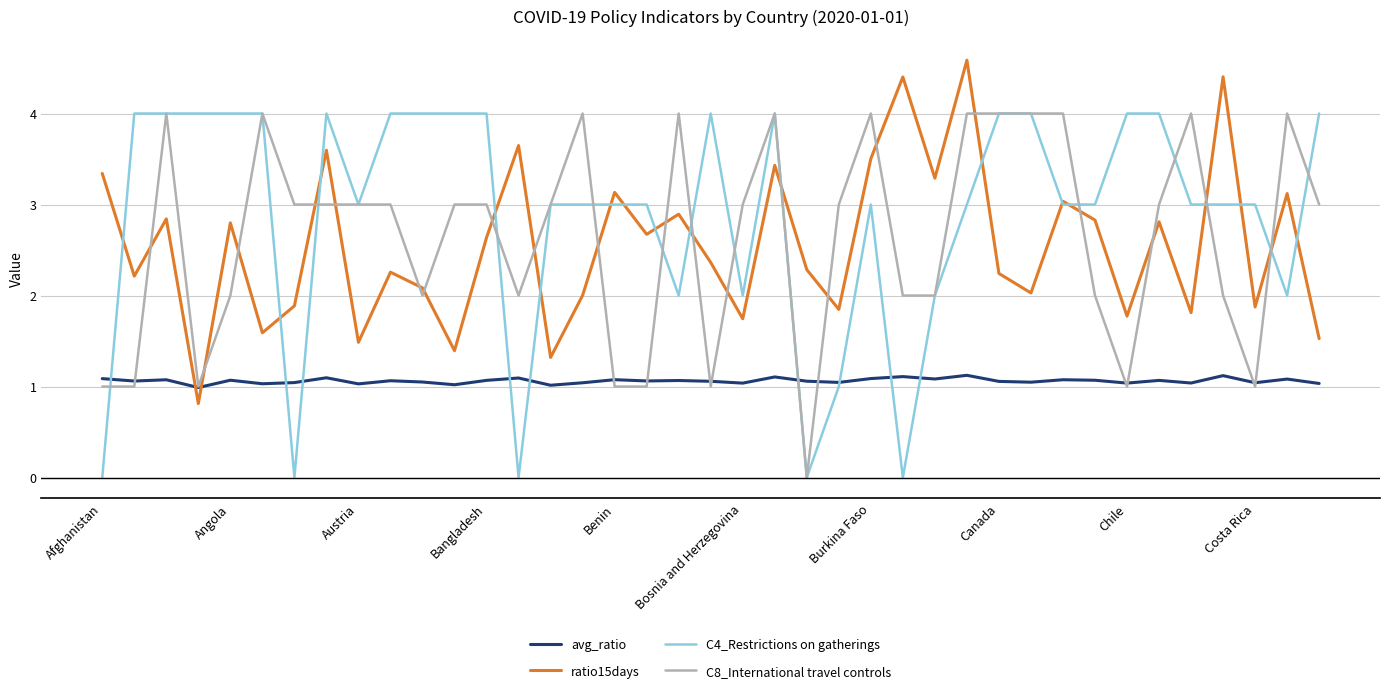

Which series has the largest total across all categories?

C4_Restrictions on gatherings